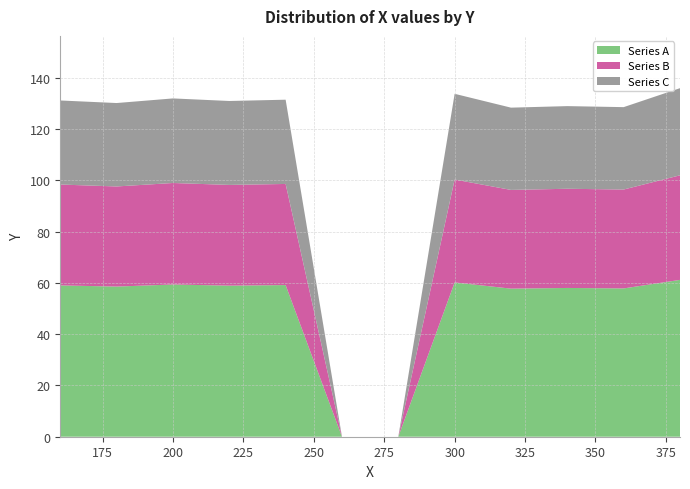

What is the total value across all series at 200?

132.0